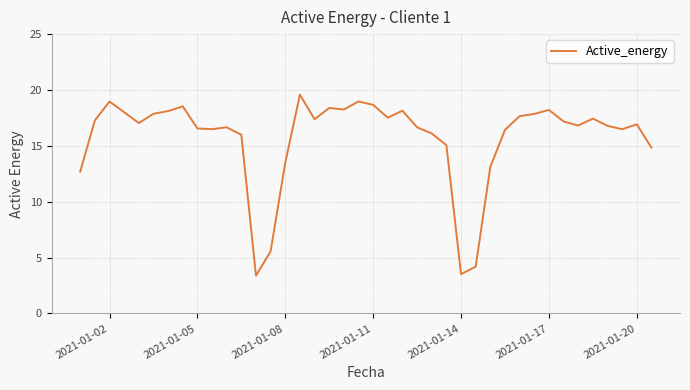

What is the minimum value shown in the chart?

3.4